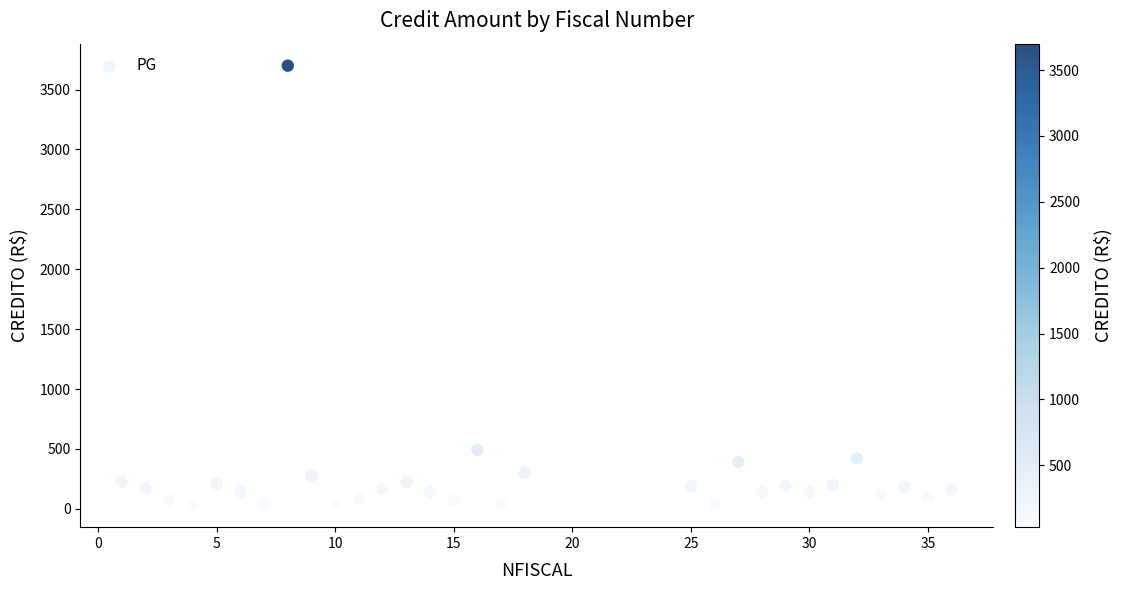

What Y value in the scatter plot is closest to 1865?

490.0